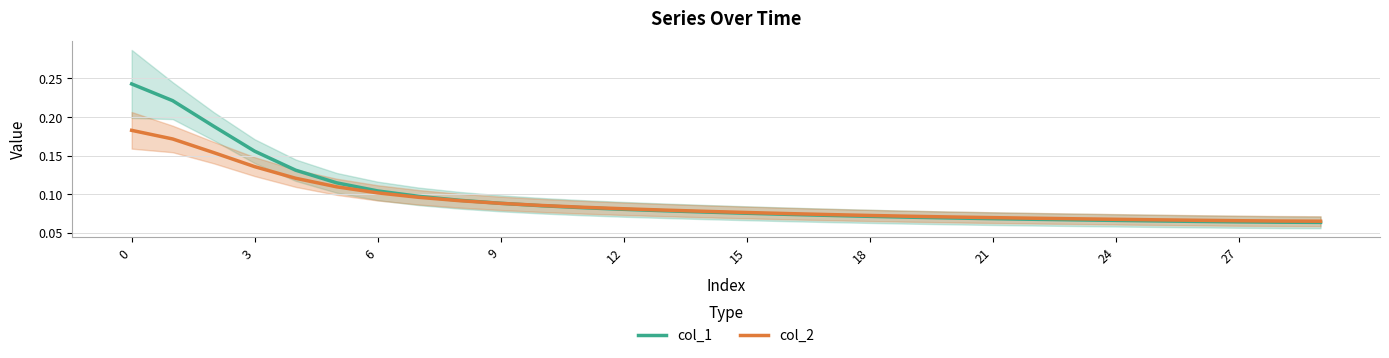

Is it true that col_1 equals 0.0 at 20?

False